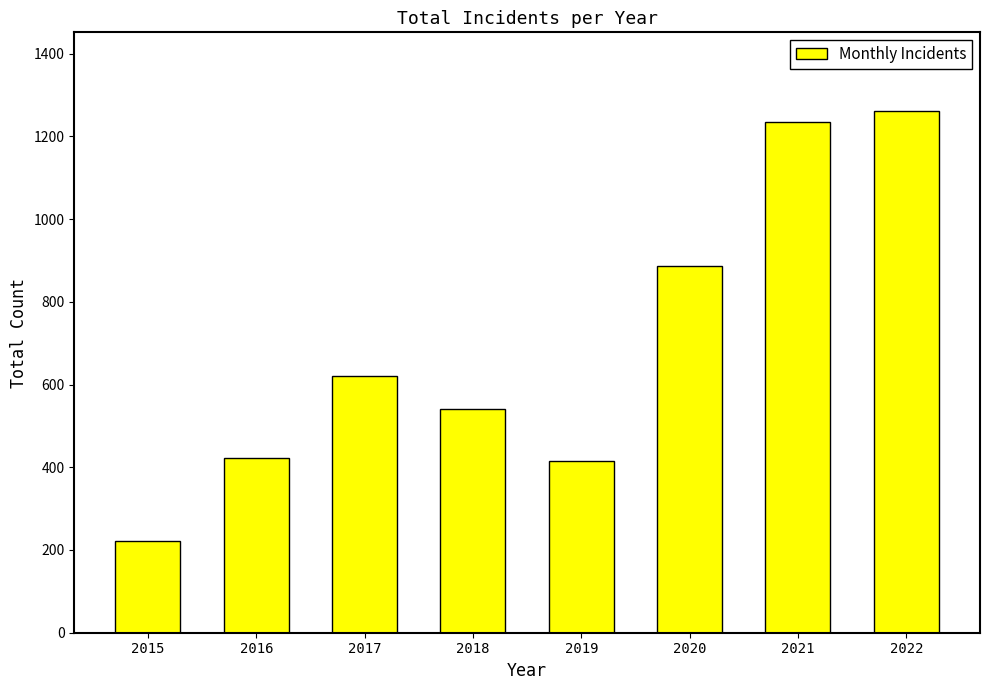

The value at 2020 is 887. True or false?

True